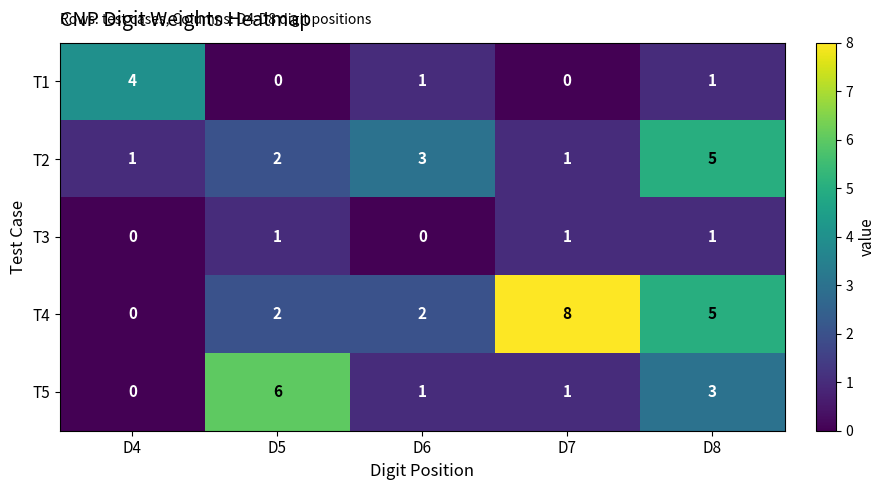

Which series has the largest total across all categories?

T4